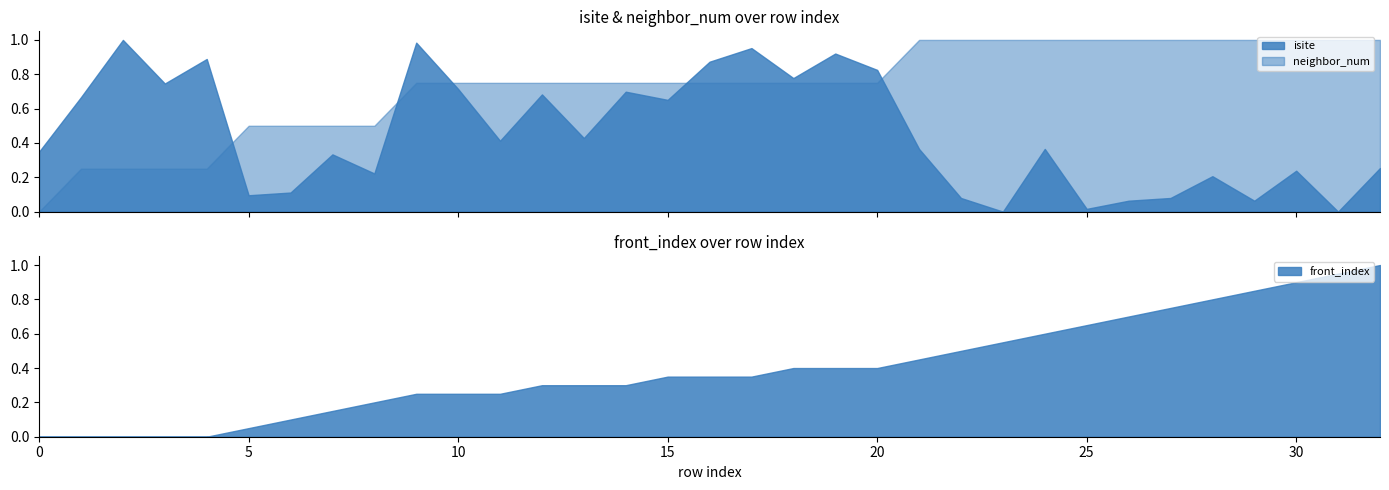

Which category has the highest value in the isite series?

2